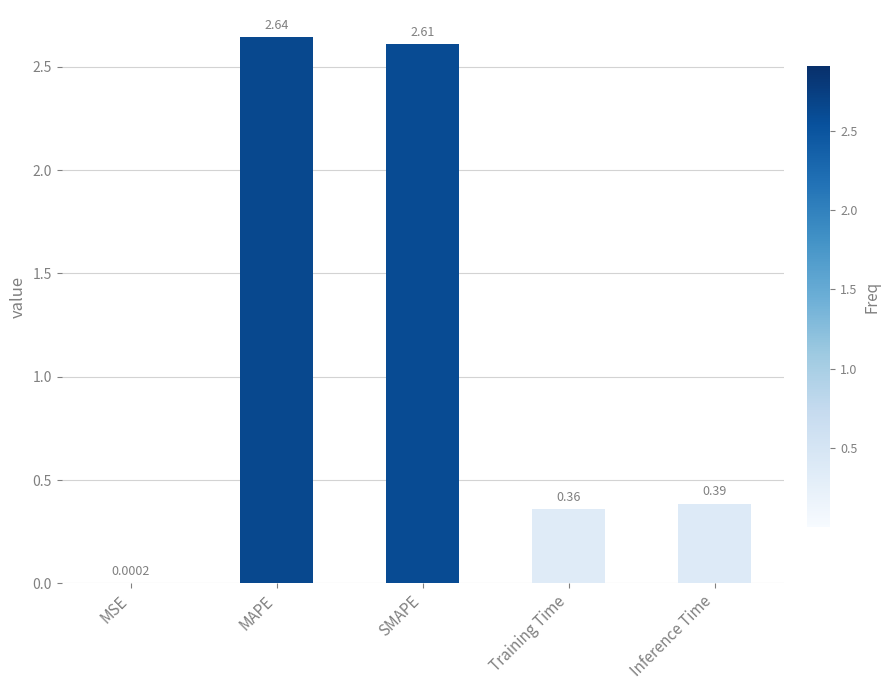

What is the sum of the values at Training Time and MAPE?

3.0